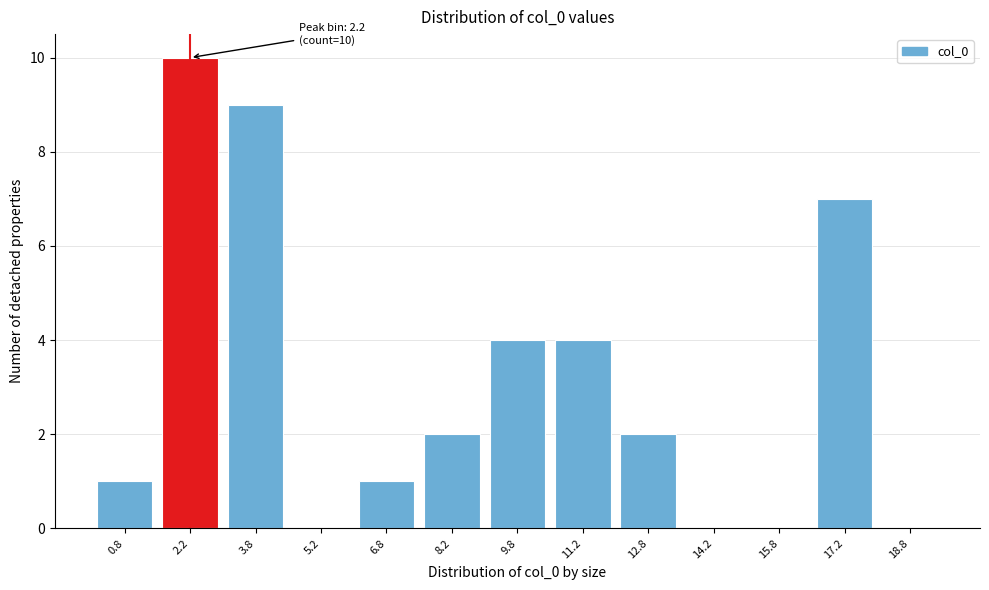

Which range on the x-axis has the tallest bar?

1.5 to 3.0